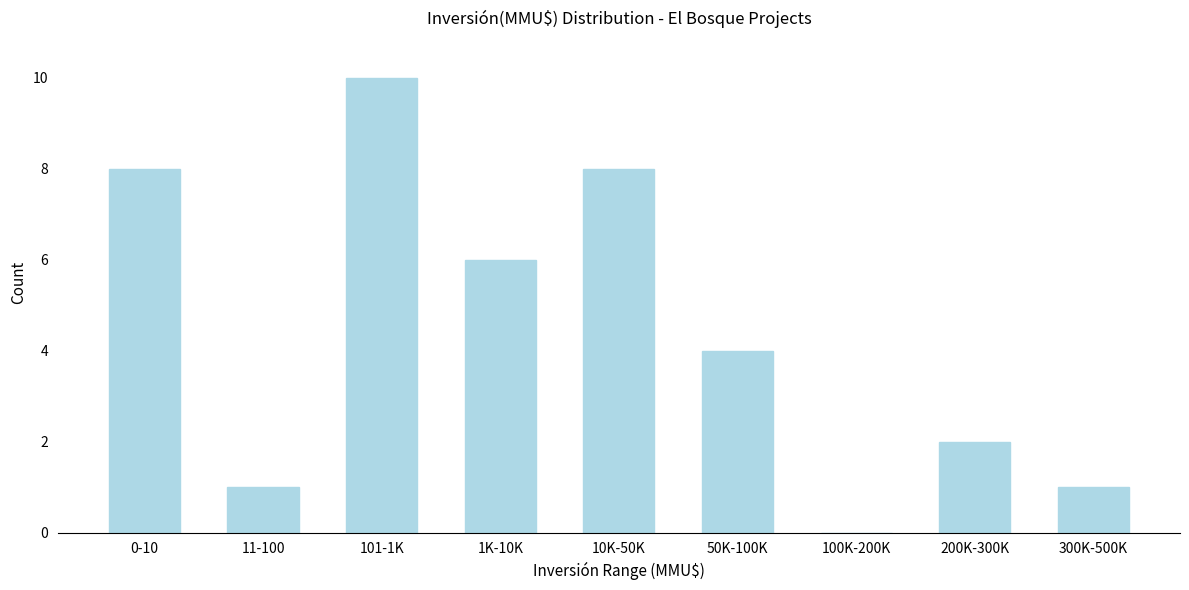

Reading left to right, list all the values displayed in this chart.

0-10=8	11-100=1	101-1K=10	1K-10K=6	10K-50K=8	50K-100K=4	100K-200K=0	200K-300K=2	300K-500K=1